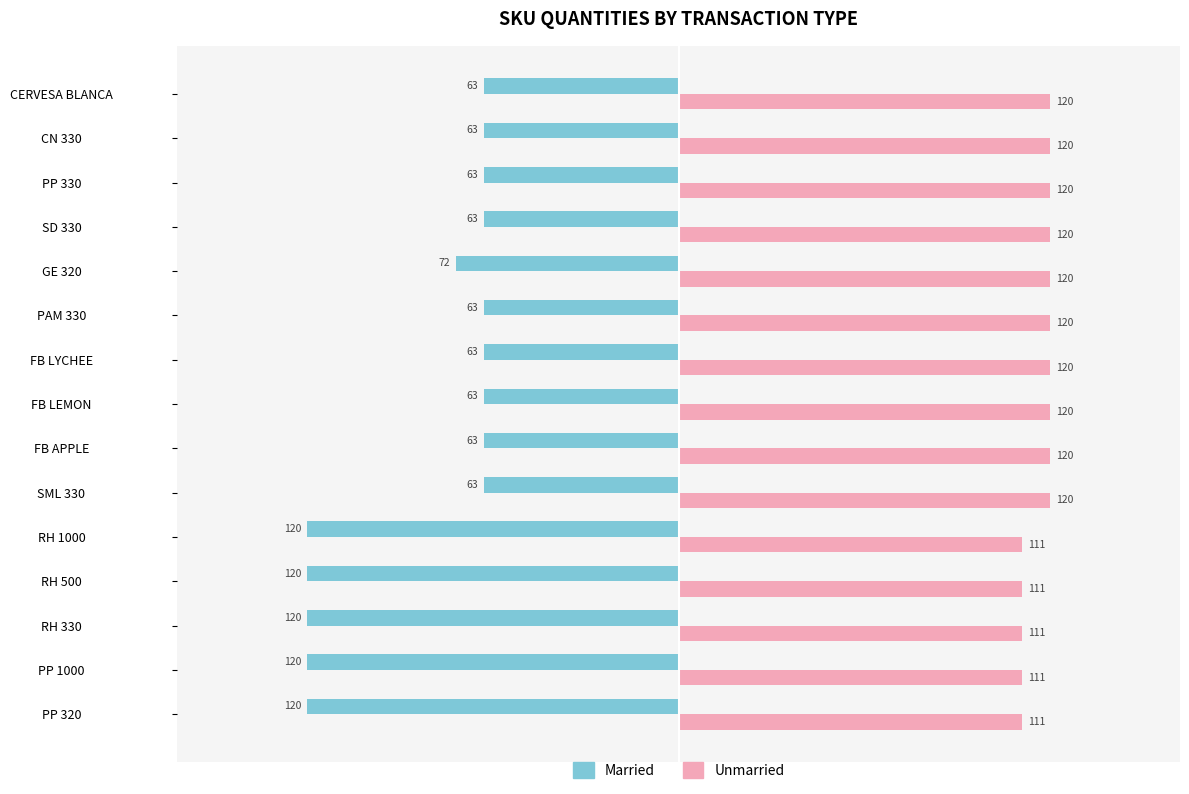

At how many categories does at least one series exceed 76?

15